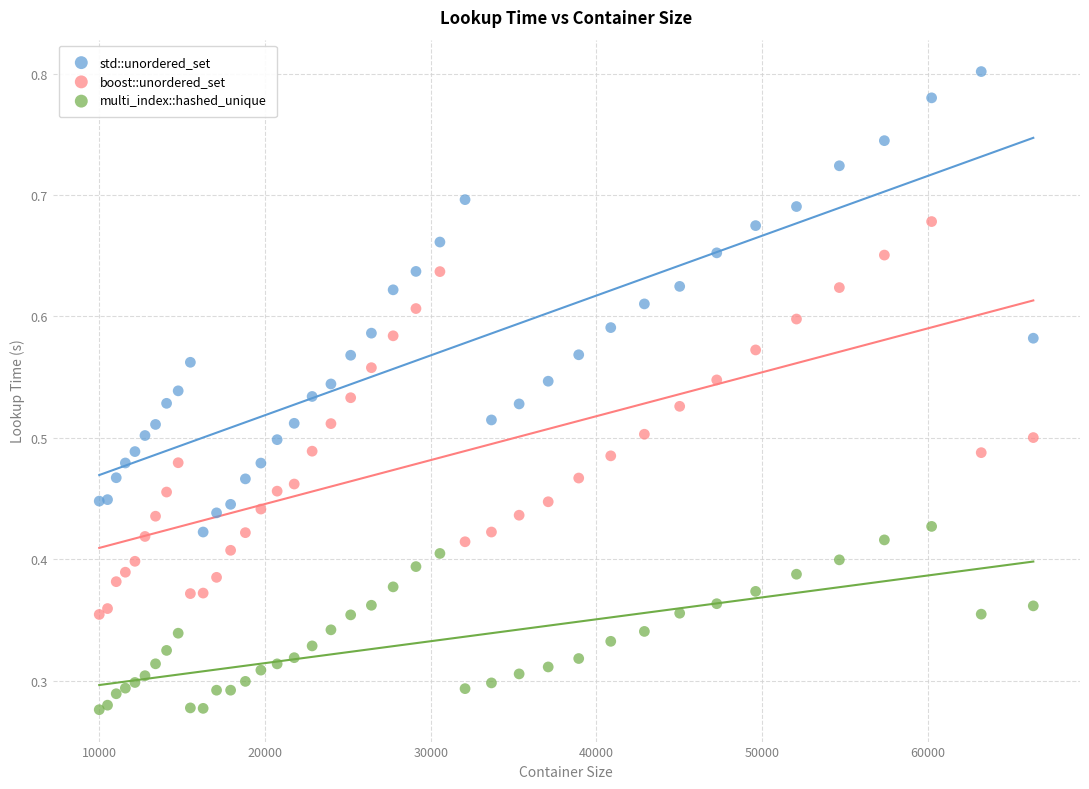

Which series has the widest spread of Y values?

std::unordered_set